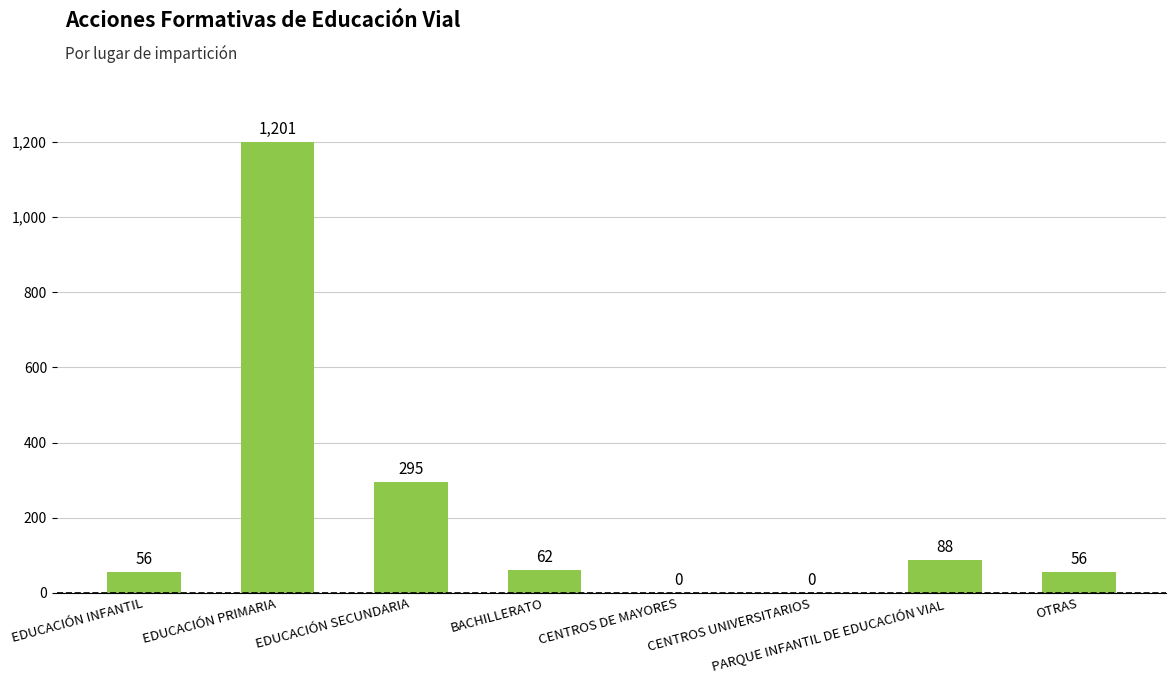

What is the change in value from EDUCACIÓN INFANTIL to PARQUE INFANTIL DE EDUCACIÓN VIAL?

+32